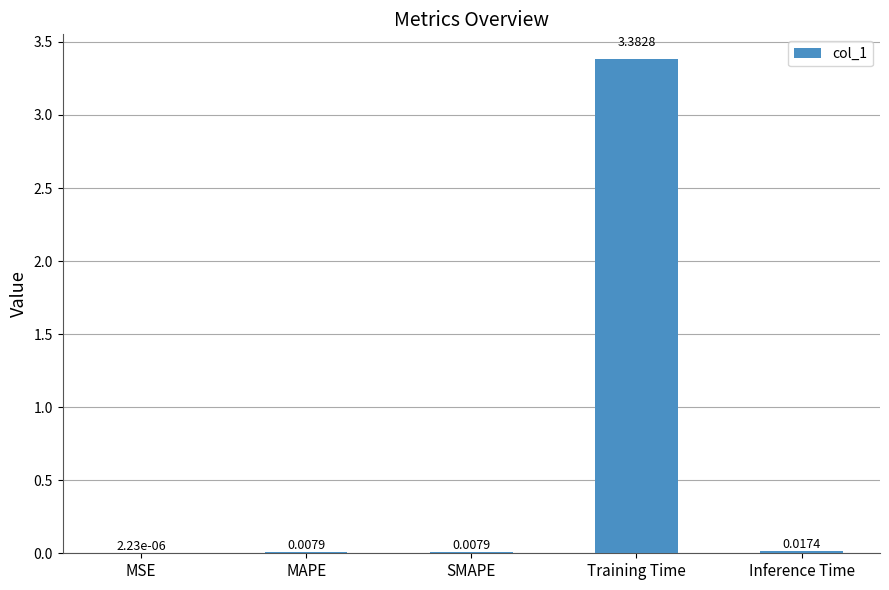

At which label is the value closest to 1?

Inference Time